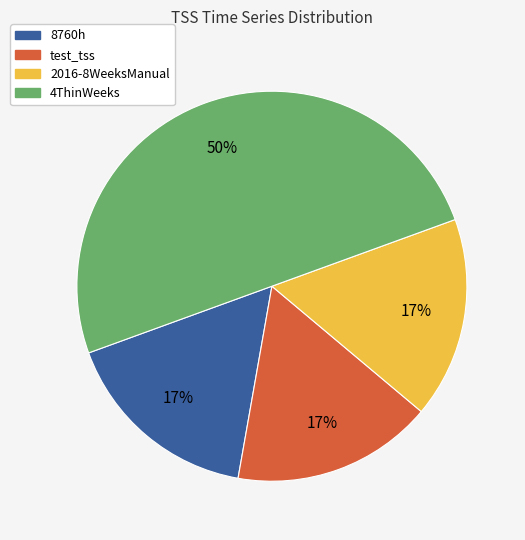

What is the largest slice in the pie chart?

4ThinWeeks